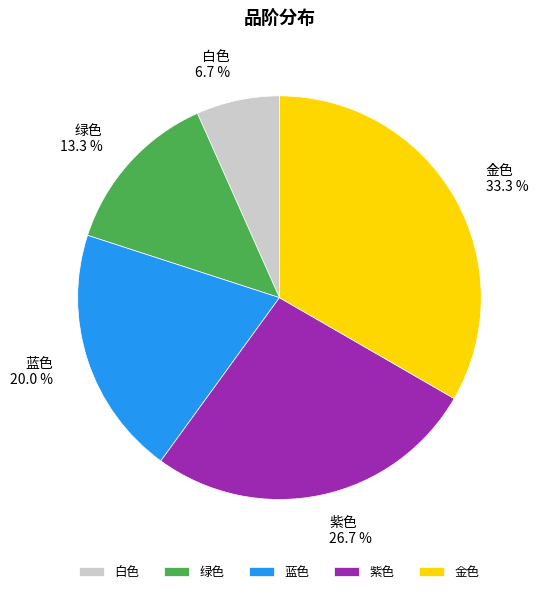

Count the number of slices in the pie.

5